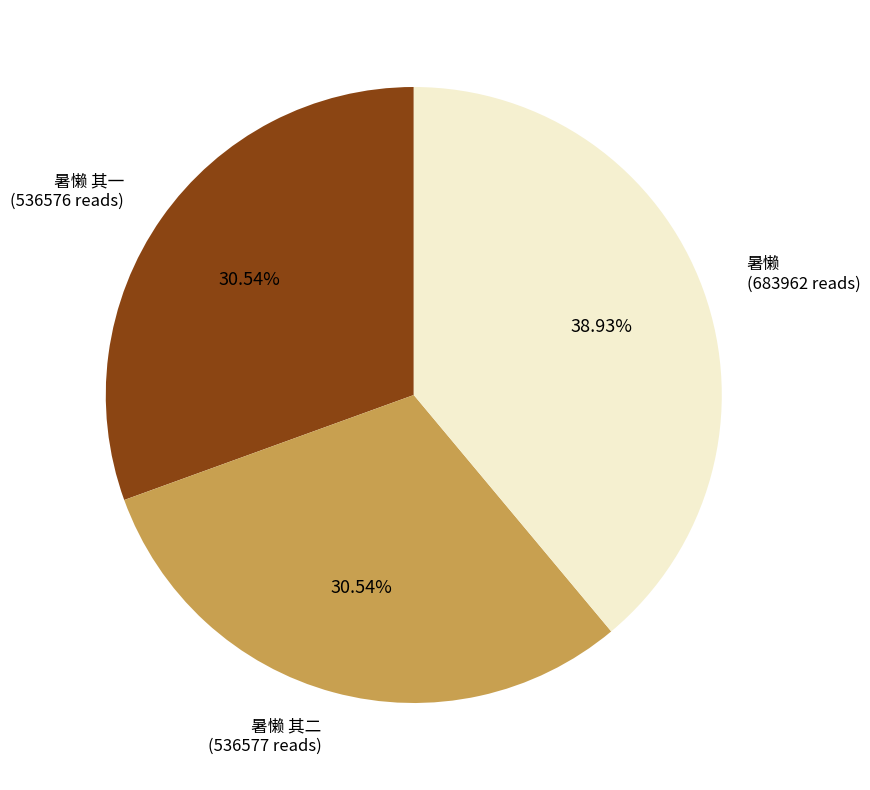

What is the largest slice in the pie chart?

暑懒